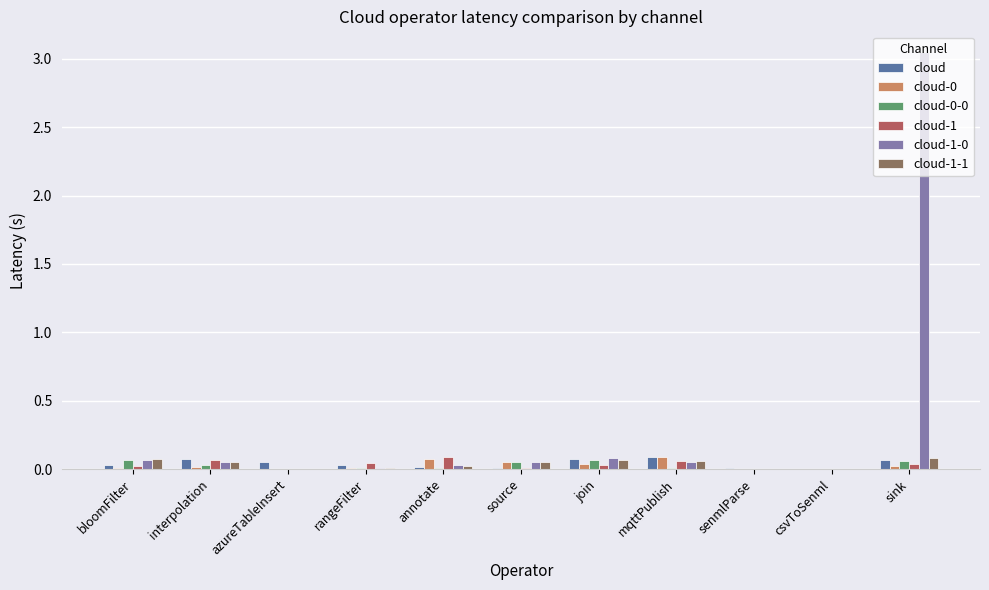

The cloud-1-0 series shows 4.5 at sink. True or false?

False